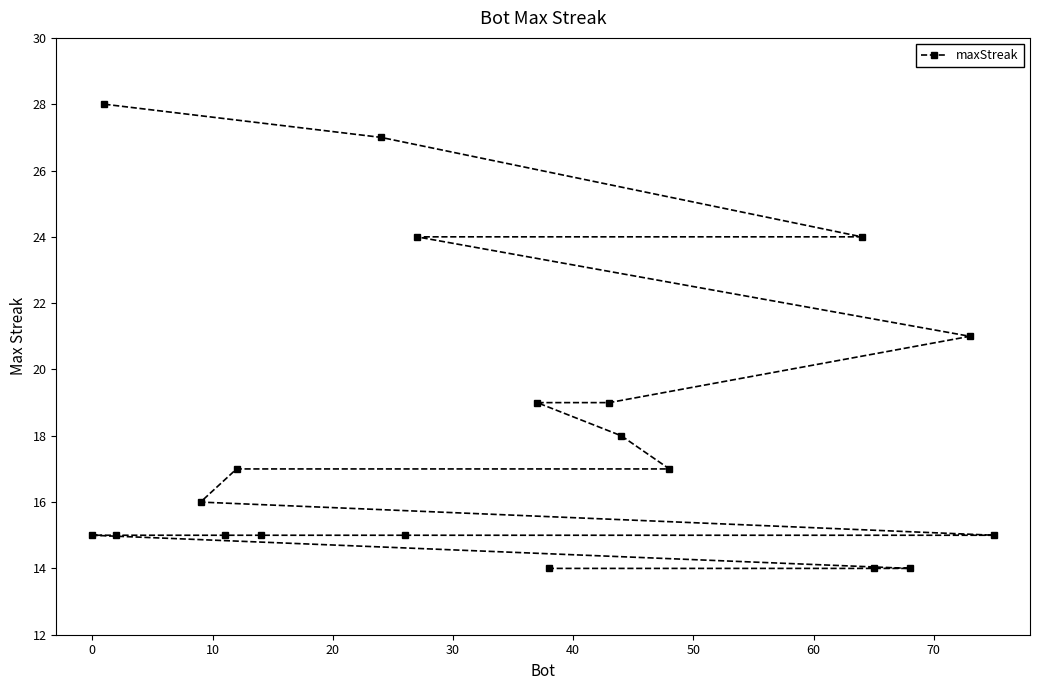

What is the difference between the maximum and minimum values?

14